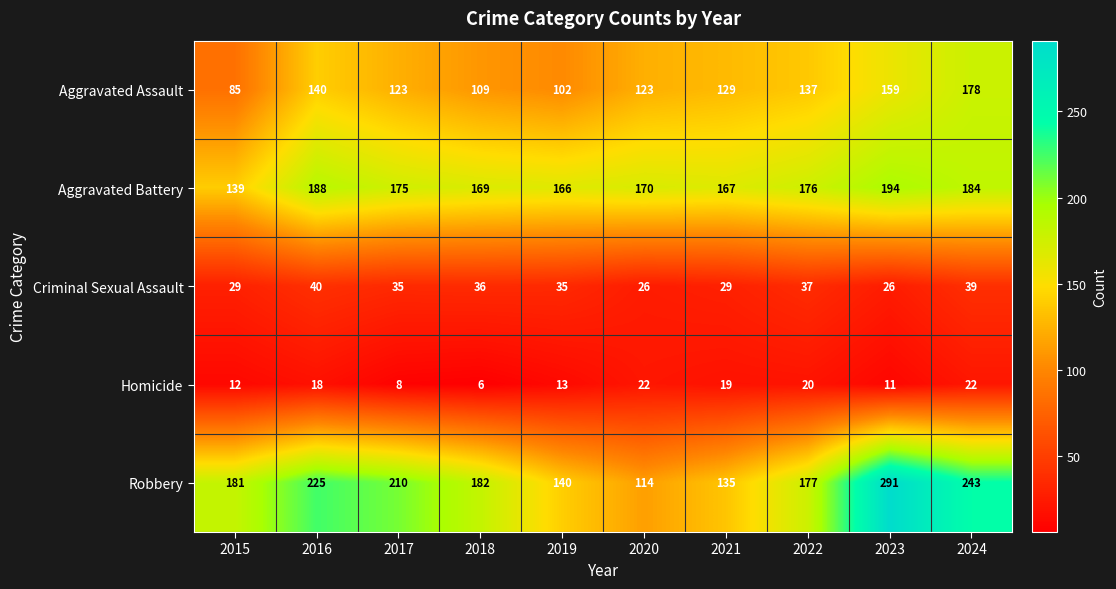

What is the greatest value displayed?

291